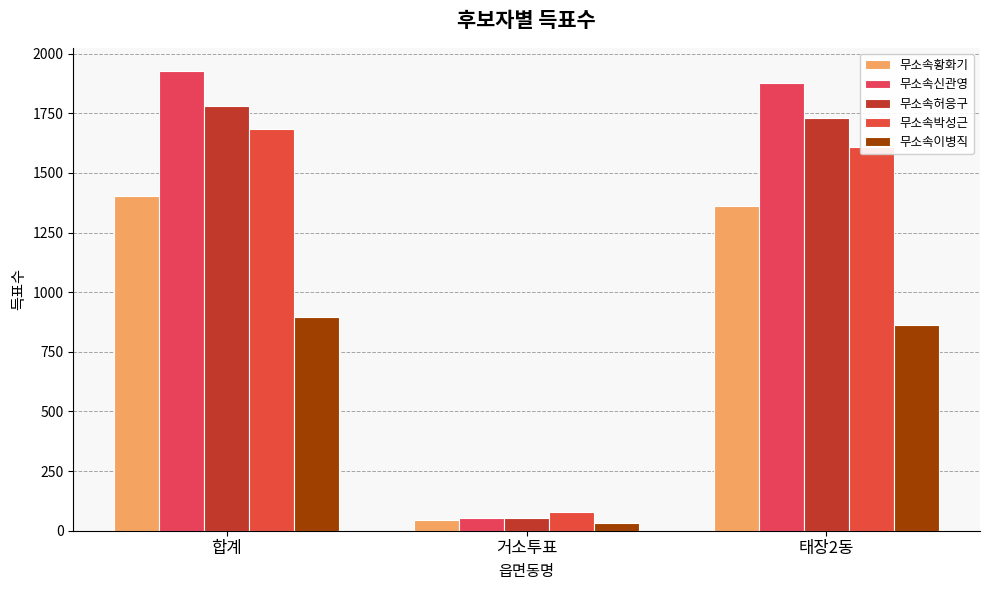

Reading left to right, transcribe all the data shown in this chart.

무소속황화기: 1404	44	1360
무소속신관영: 1928	53	1875
무소속허응구: 1782	52	1730
무소속박성근: 1686	79	1607
무소속이병직: 896	33	863